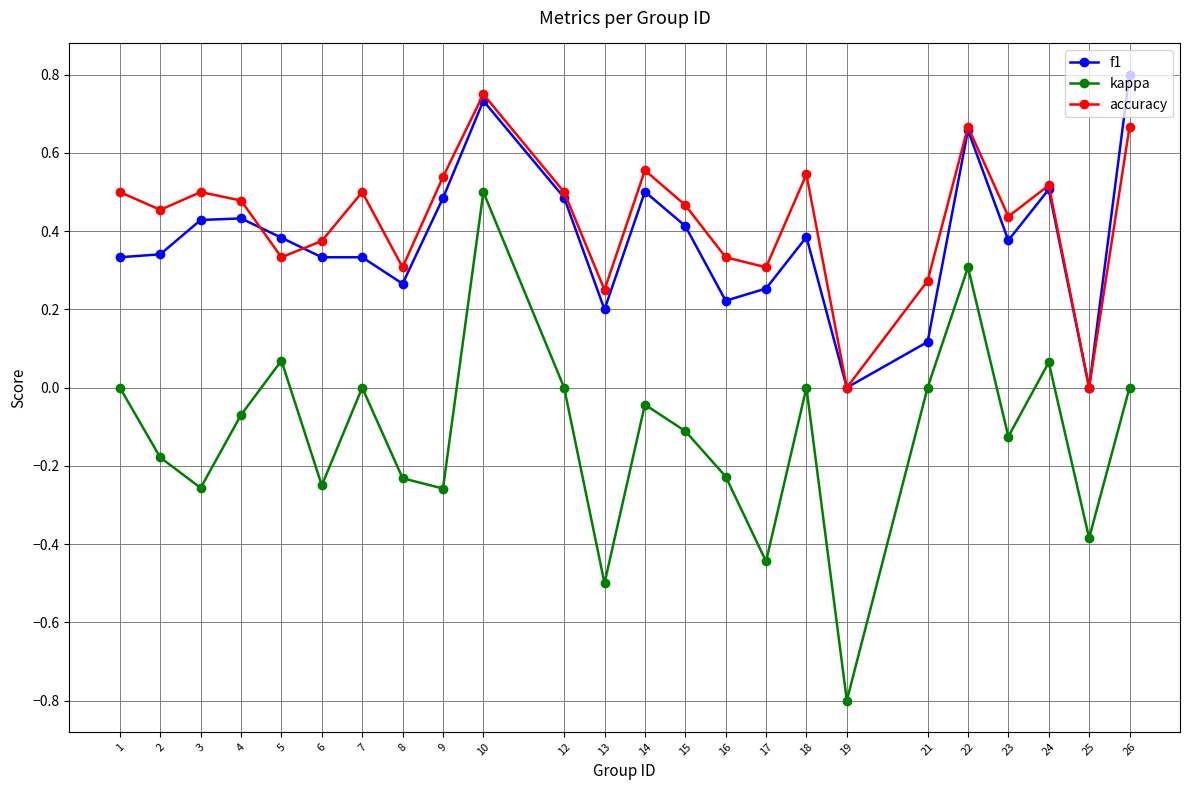

True or false: f1 and kappa intersect in this chart.

False